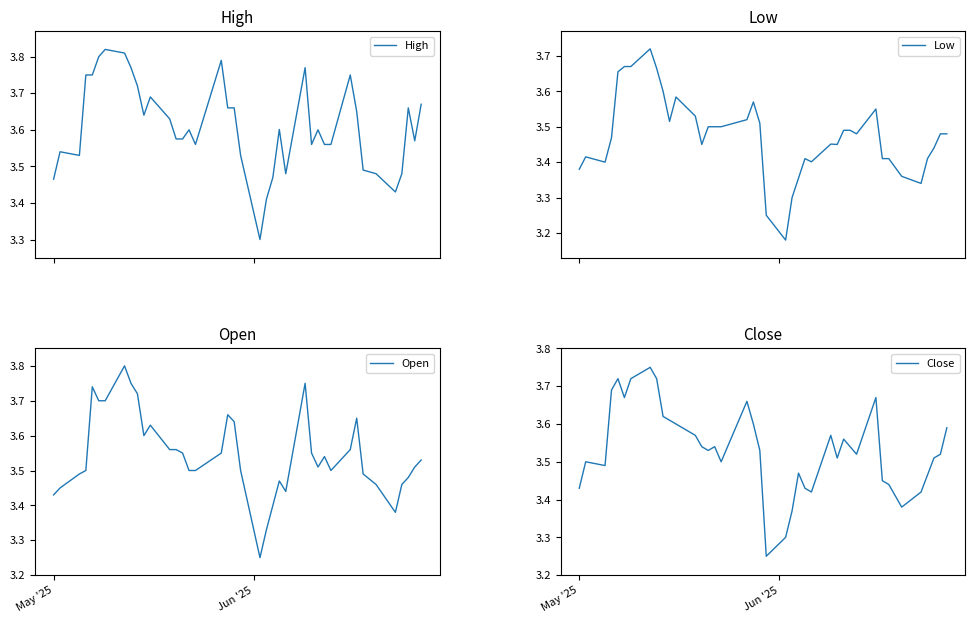

What is the lowest value of the High series?

3.3